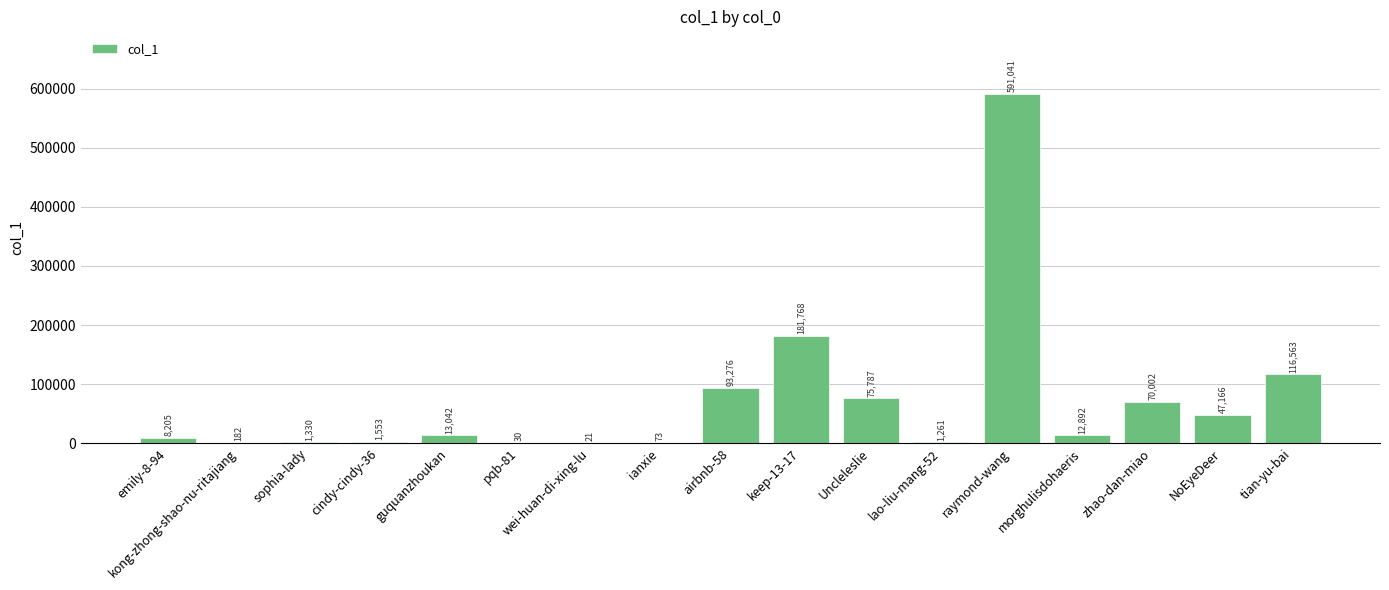

What is the sum of the values at cindy-cindy-36 and pqb-81?

1583